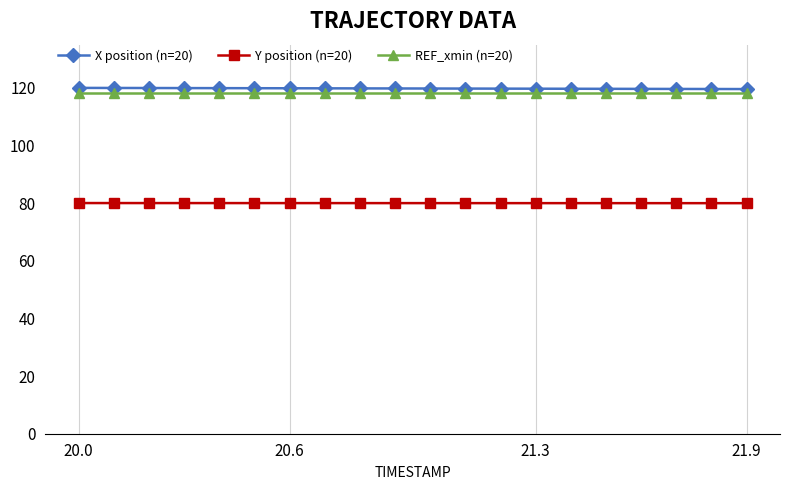

What is the value of the X position (n=20) point at the 9th from the left?

119.8